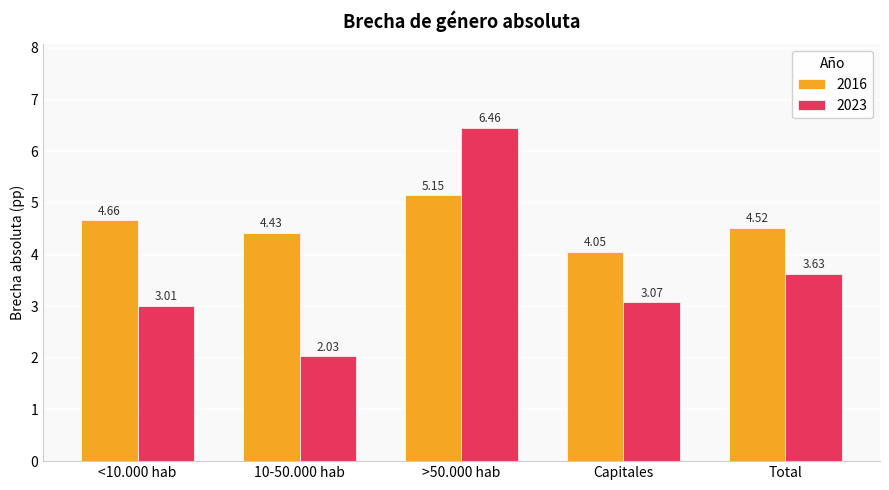

Rank the series by their maximum value, from highest to lowest.

2023, 2016